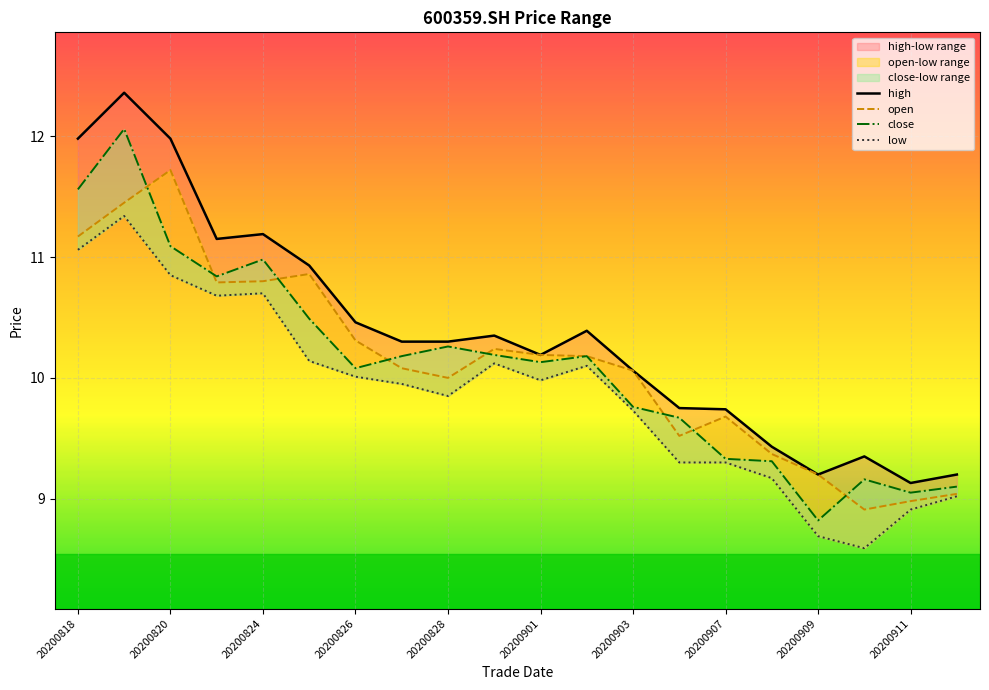

True or false: open has a value of 5.5 at 20200824.

False